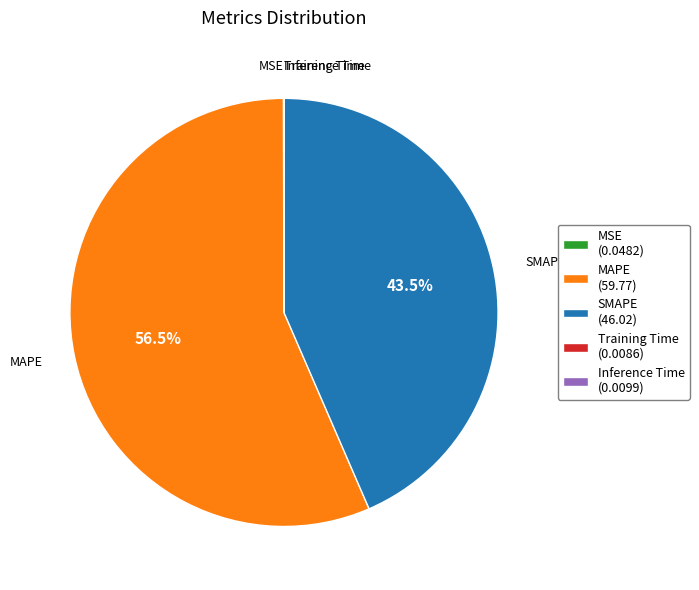

Is there any slice that represents more than half of the pie?

Yes